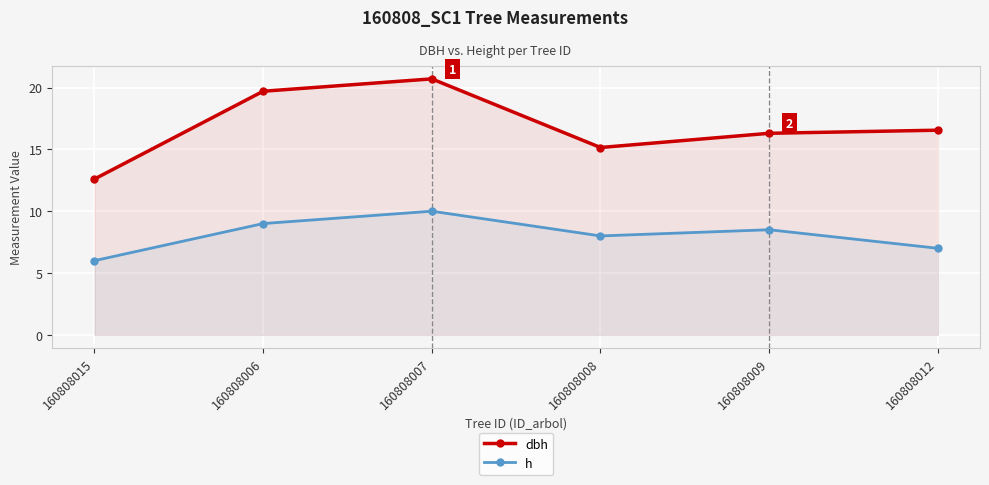

The value of dbh at 160808006 is 19.7. True or false?

True